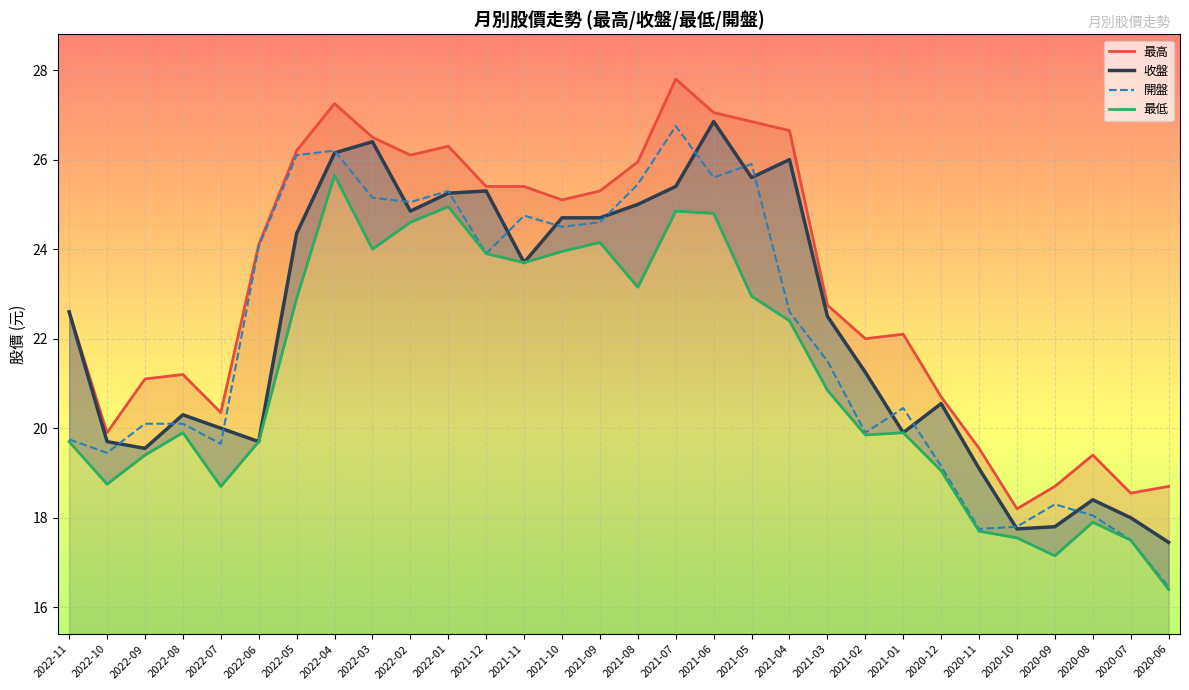

Reading left to right, extract all data points from this chart.

最高: 2022-11=22.6	2022-10=19.9	2022-09=21.1	2022-08=21.2	2022-07=20.4	2022-06=24.1	2022-05=26.2	2022-04=27.2	2022-03=26.5	2022-02=26.1	2022-01=26.3	2021-12=25.4	2021-11=25.4	2021-10=25.1	2021-09=25.3	2021-08=25.9	2021-07=27.8	2021-06=27.1	2021-05=26.9	2021-04=26.6	2021-03=22.8	2021-02=22.0	2021-01=22.1	2020-12=20.7	2020-11=19.6	2020-10=18.2	2020-09=18.7	2020-08=19.4	2020-07=18.6	2020-06=18.7
收盤: 2022-11=22.6	2022-10=19.7	2022-09=19.6	2022-08=20.3	2022-07=20.0	2022-06=19.7	2022-05=24.4	2022-04=26.1	2022-03=26.4	2022-02=24.9	2022-01=25.2	2021-12=25.3	2021-11=23.7	2021-10=24.7	2021-09=24.7	2021-08=25.0	2021-07=25.4	2021-06=26.9	2021-05=25.6	2021-04=26.0	2021-03=22.5	2021-02=21.2	2021-01=19.9	2020-12=20.6	2020-11=19.1	2020-10=17.8	2020-09=17.8	2020-08=18.4	2020-07=18.0	2020-06=17.4
開盤: 2022-11=19.8	2022-10=19.4	2022-09=20.1	2022-08=20.1	2022-07=19.6	2022-06=24.1	2022-05=26.1	2022-04=26.2	2022-03=25.1	2022-02=25.1	2022-01=25.3	2021-12=23.9	2021-11=24.8	2021-10=24.5	2021-09=24.6	2021-08=25.4	2021-07=26.8	2021-06=25.6	2021-05=25.9	2021-04=22.6	2021-03=21.5	2021-02=19.9	2021-01=20.4	2020-12=19.1	2020-11=17.8	2020-10=17.8	2020-09=18.3	2020-08=18.1	2020-07=17.5	2020-06=16.4
最低: 2022-11=19.7	2022-10=18.8	2022-09=19.4	2022-08=19.9	2022-07=18.7	2022-06=19.7	2022-05=22.9	2022-04=25.6	2022-03=24.0	2022-02=24.6	2022-01=24.9	2021-12=23.9	2021-11=23.7	2021-10=23.9	2021-09=24.1	2021-08=23.1	2021-07=24.9	2021-06=24.8	2021-05=22.9	2021-04=22.4	2021-03=20.9	2021-02=19.9	2021-01=19.9	2020-12=19.1	2020-11=17.7	2020-10=17.6	2020-09=17.1	2020-08=17.9	2020-07=17.5	2020-06=16.4